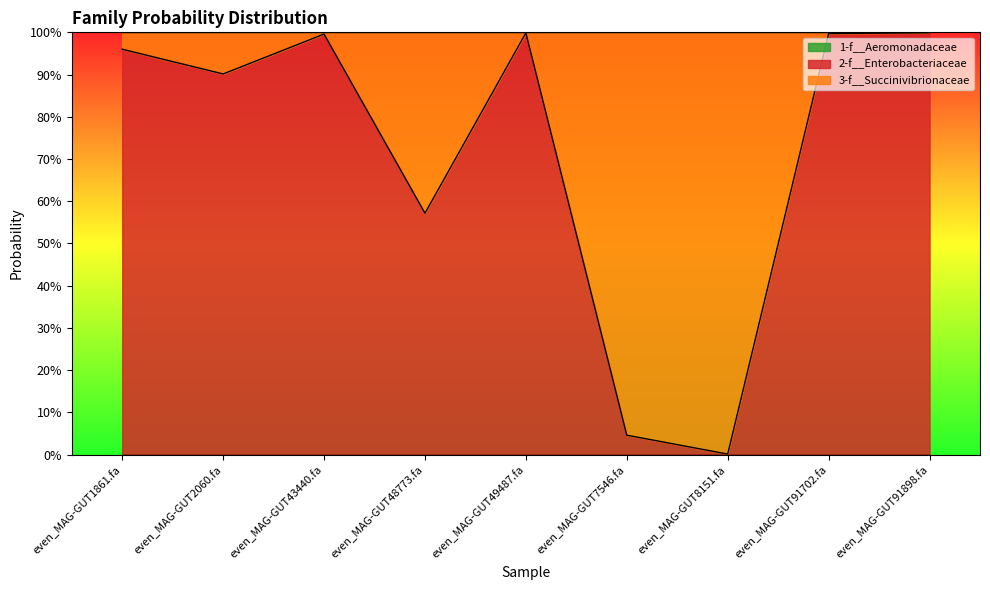

What is the spread (max minus min) of values at even_MAG-GUT48773.fa?

0.6